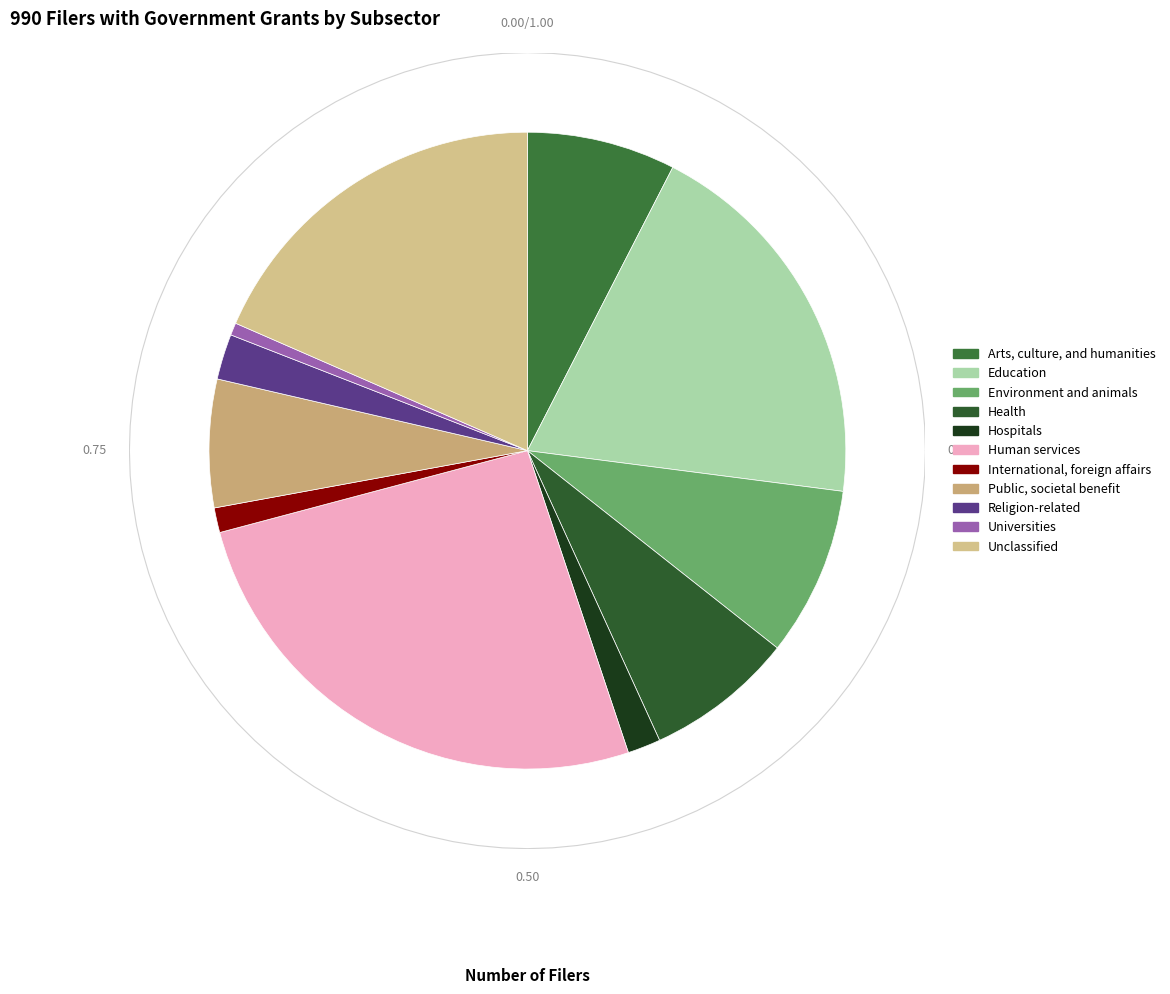

What is the change in value from Arts, culture, and humanities to Public, societal benefit?

-5